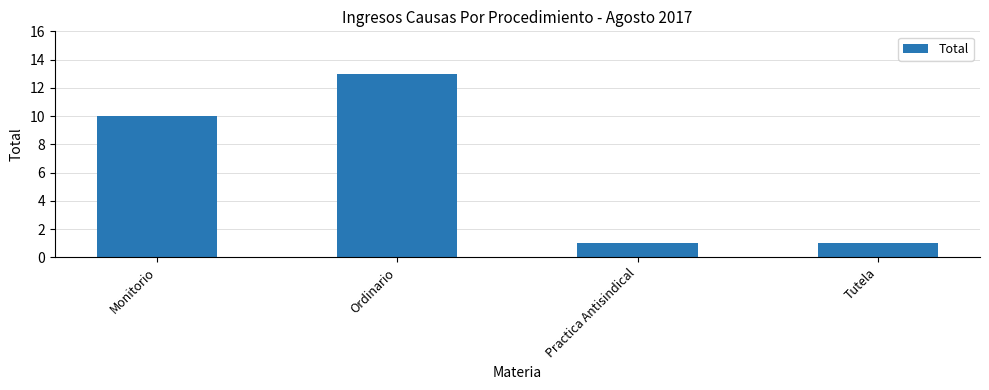

Which category has the highest value across all series?

Ordinario